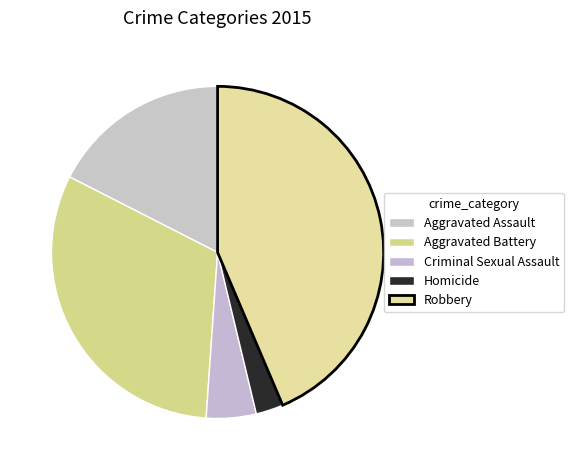

What is the change in value from Aggravated Battery to Robbery?

+133